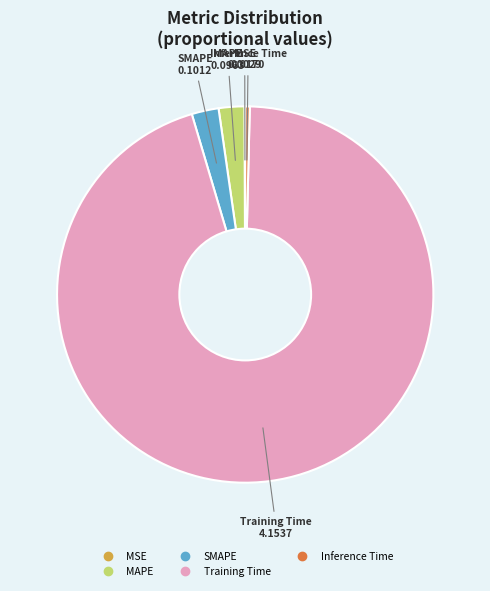

Between Inference Time and SMAPE, which is larger?

SMAPE